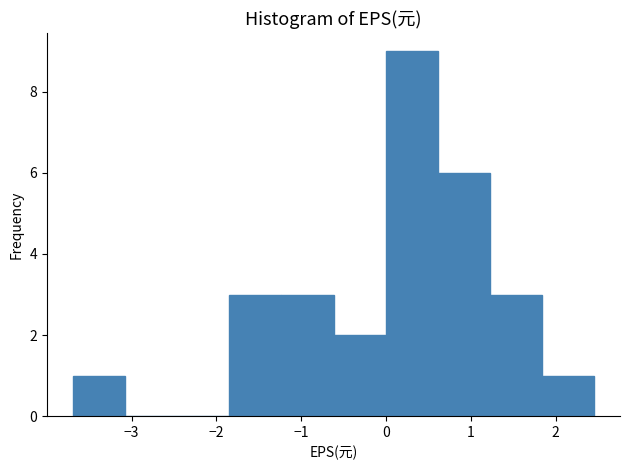

Which range on the x-axis has the tallest bar?

0.0 to 0.6